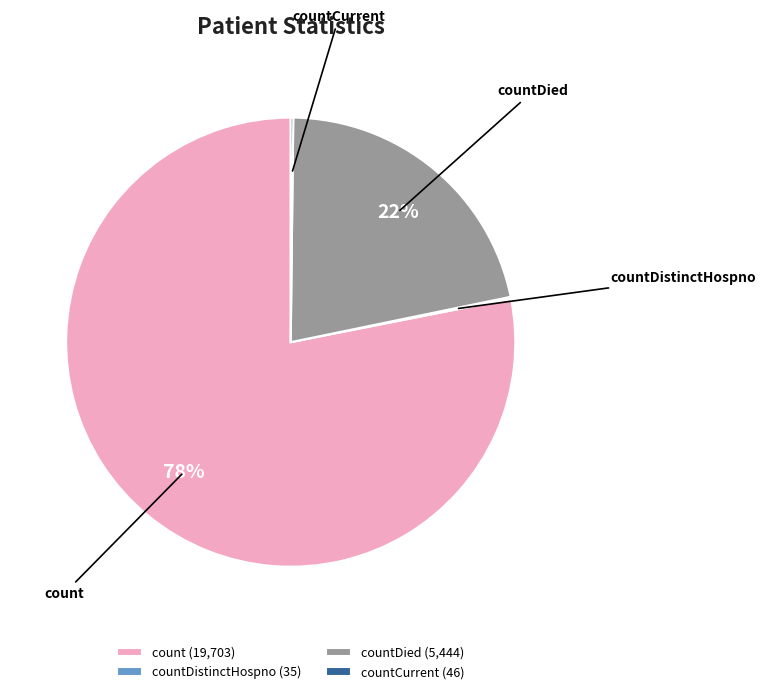

True or false: count accounts for 72% of the total.

False